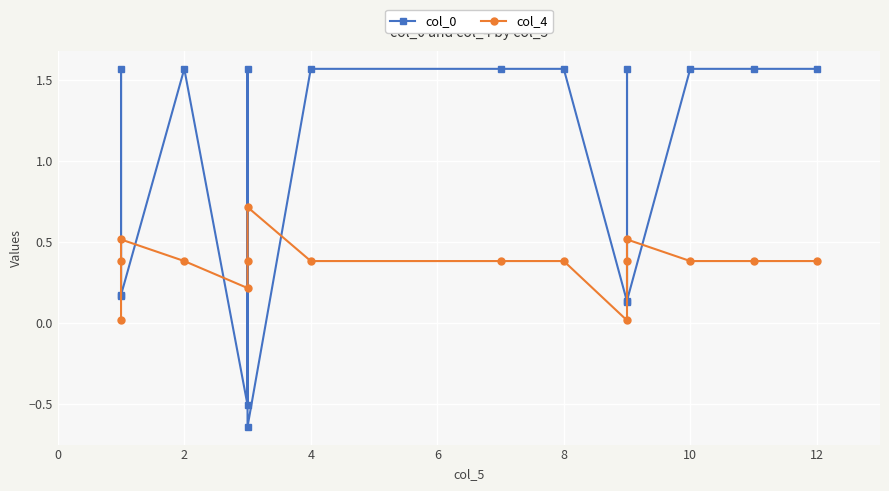

What is the greatest value displayed?

1.6